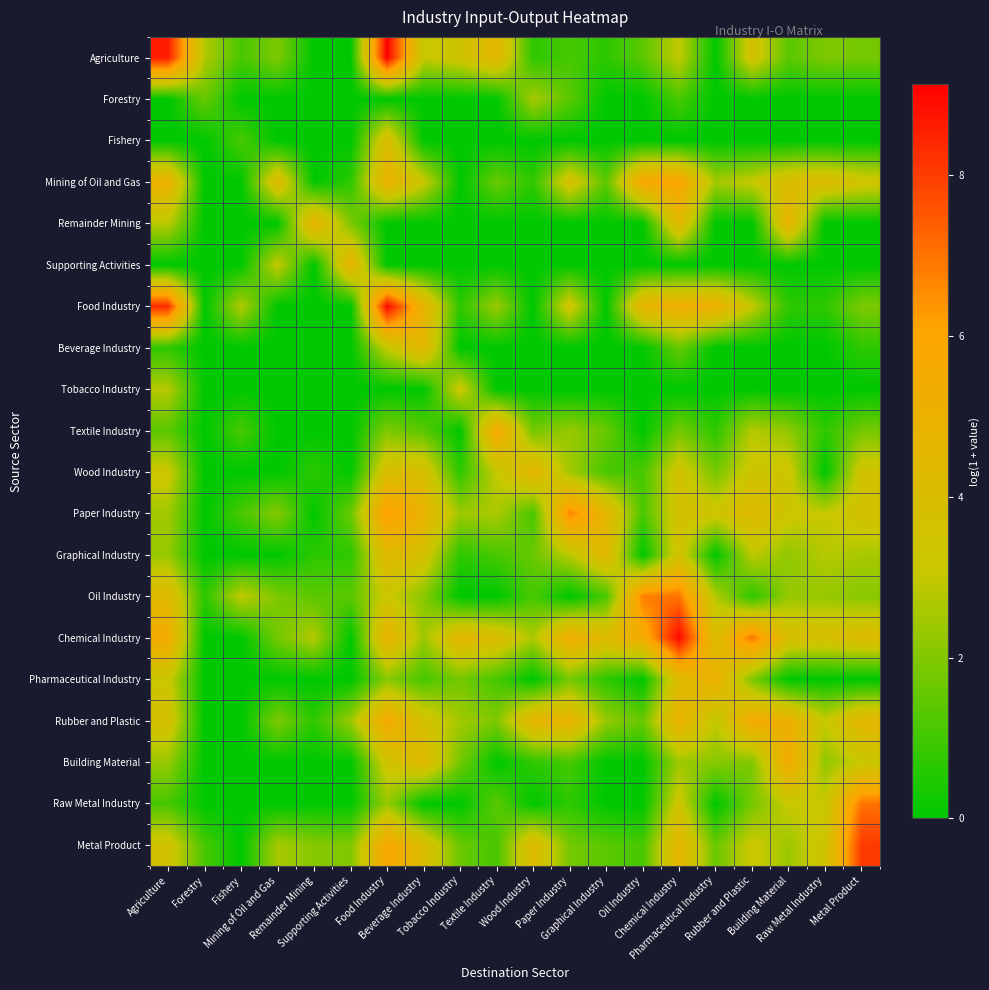

Which series has the largest range (max minus min)?

Agriculture